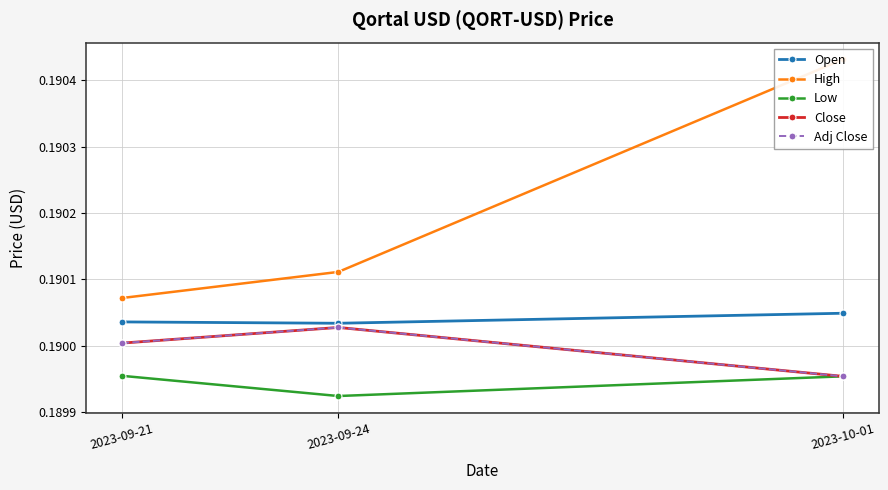

Reading left to right, what are all the values shown in this chart?

Open: 0.2	0.2	0.2
High: 0.2	0.2	0.2
Low: 0.2	0.2	0.2
Close: 0.2	0.2	0.2
Adj Close: 0.2	0.2	0.2